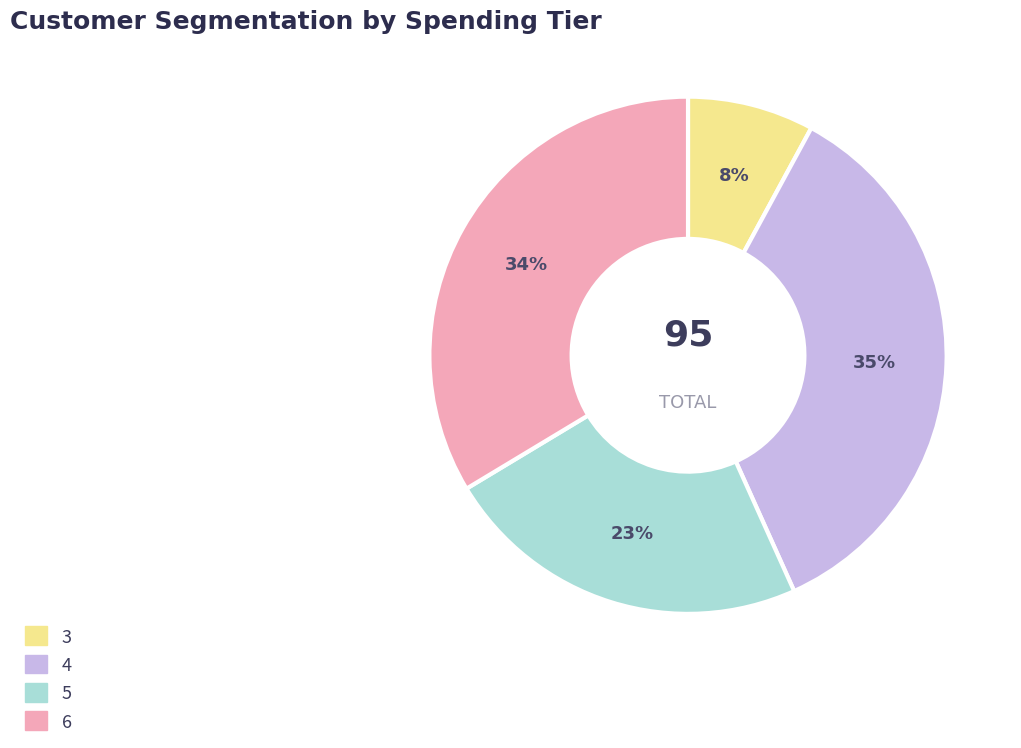

Is there any slice that represents more than half of the pie?

No